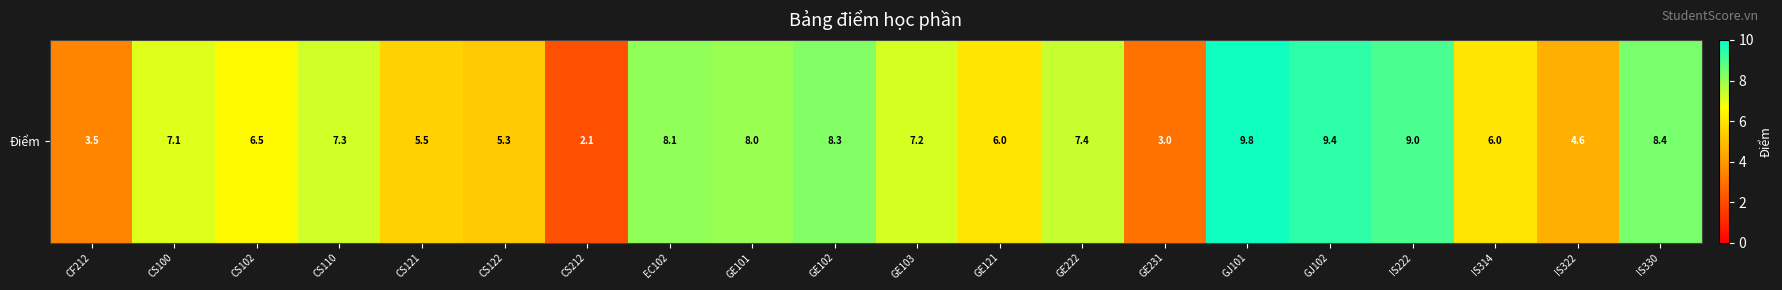

Is it true that the value at GE101 is 8.0?

True